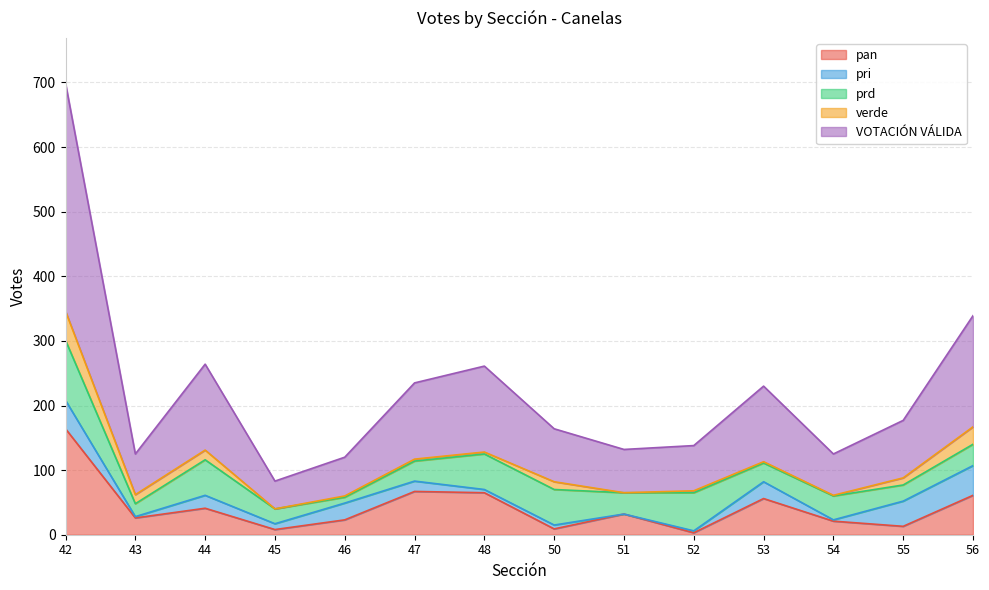

At which label does VOTACIÓN VÁLIDA first exceed 89?

42